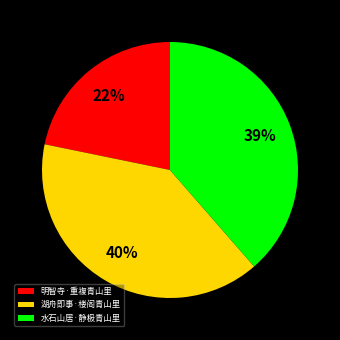

Rank the categories by value from lowest to highest.

明智寺·重複青山里, 水石山居·静极青山里, 湖舟即事·楼阁青山里